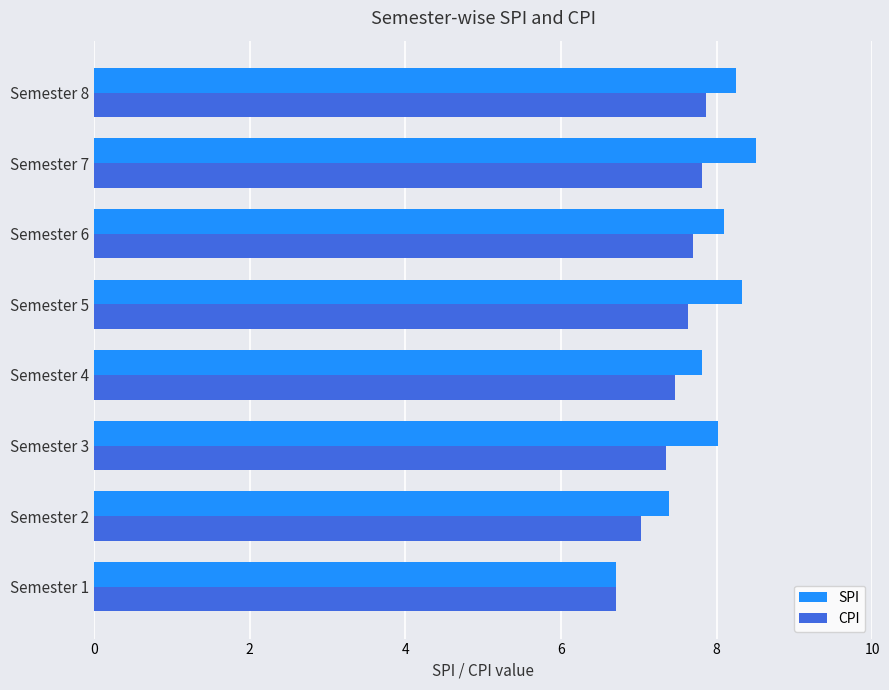

What is the difference between the maximum and second lowest values in the CPI series?

0.8